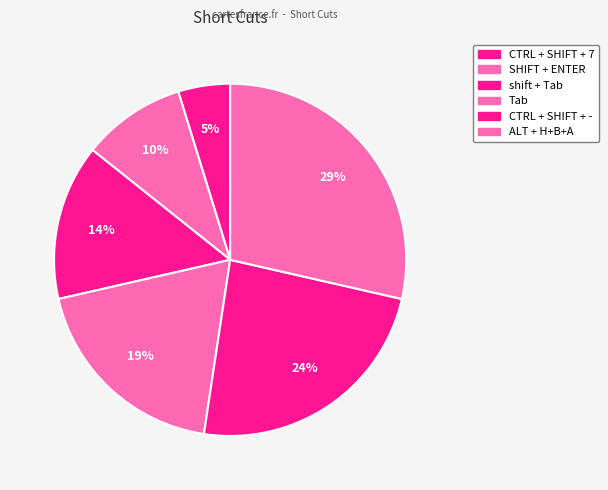

How many slices are in this pie chart?

6